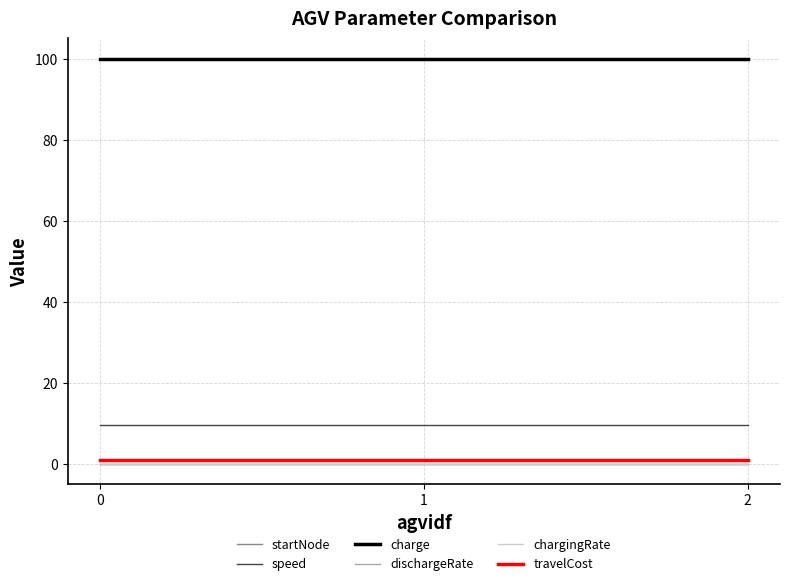

What is the difference between the highest and lowest values at 2?

100.0